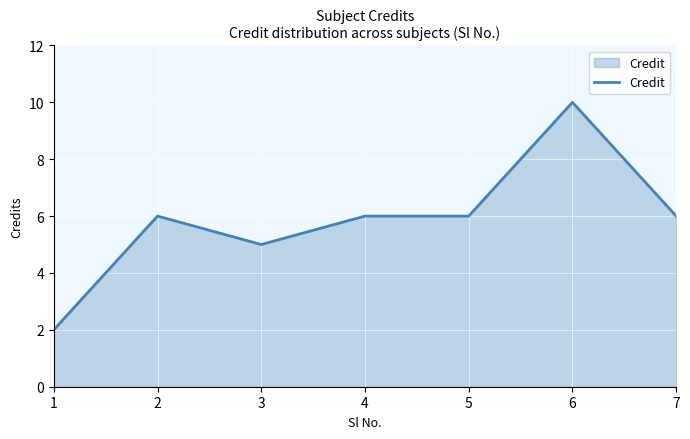

True or false: the data shows 6 at 5.

True